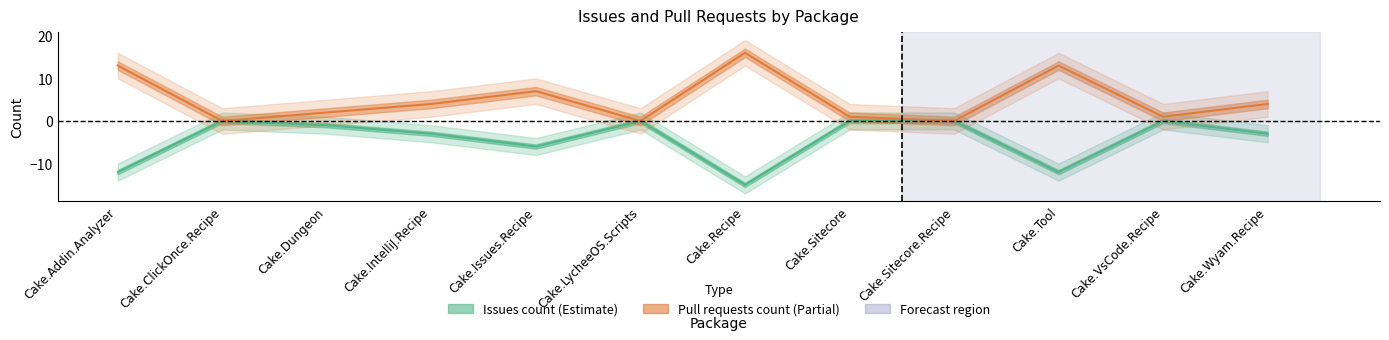

Which has a higher value, Cake.Dungeon or Cake.Issues.Recipe?

Cake.Dungeon